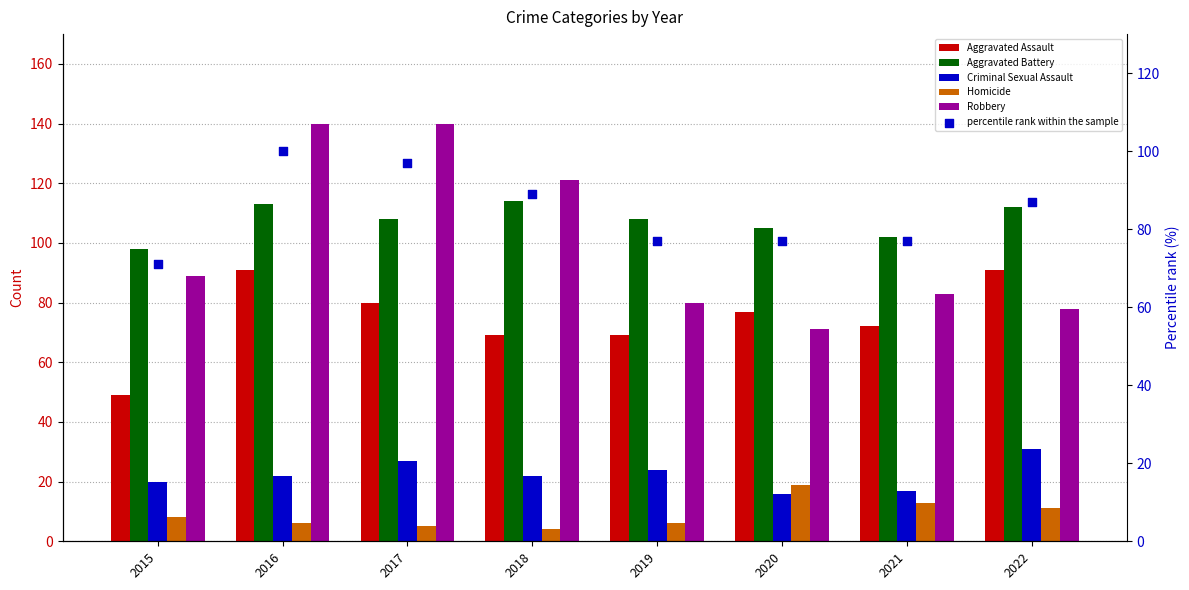

At which category is the sum across all series the highest?

2016